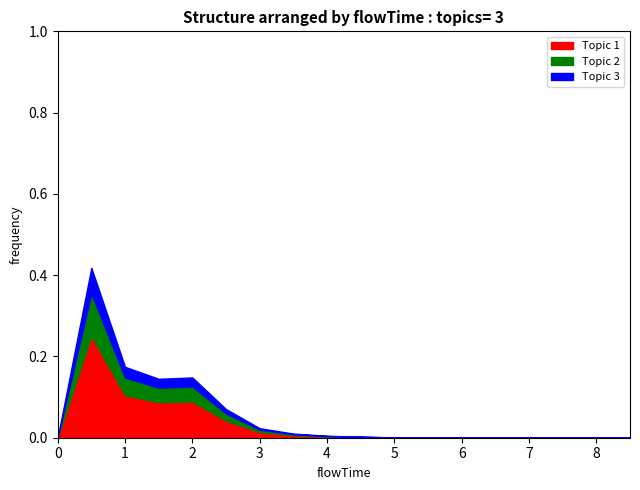

How many data points does each series have?

18